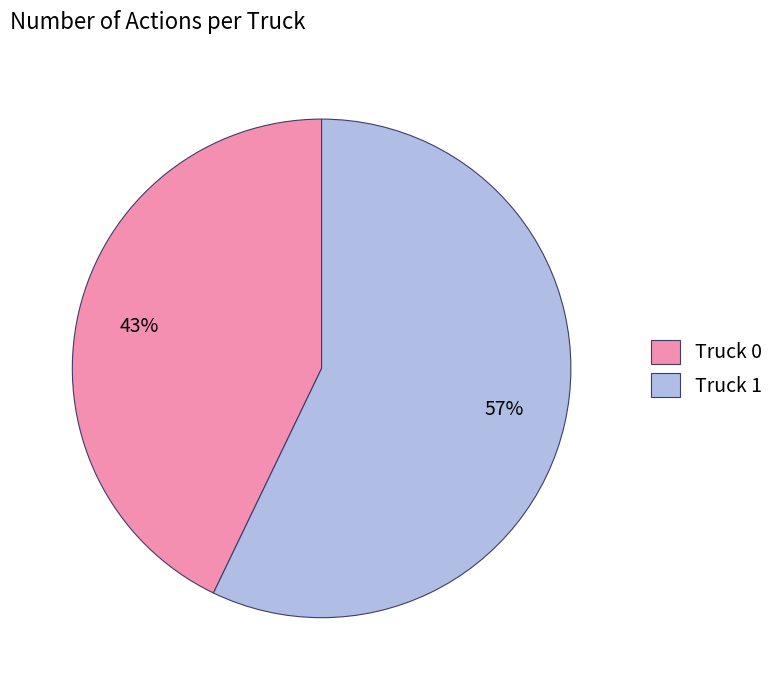

Rank the categories by value from highest to lowest.

Truck 1, Truck 0